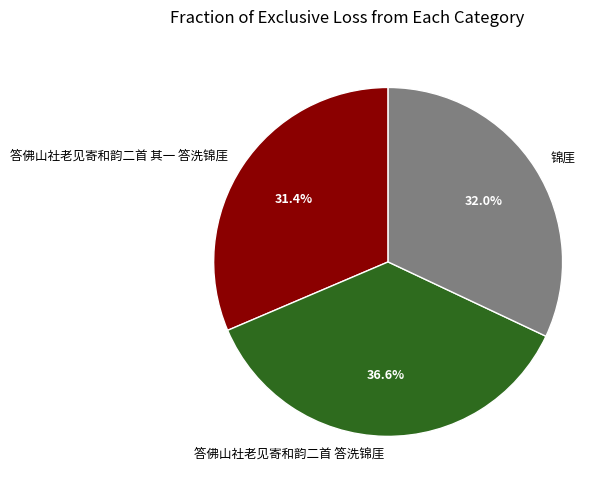

How many segments does this pie chart have?

3